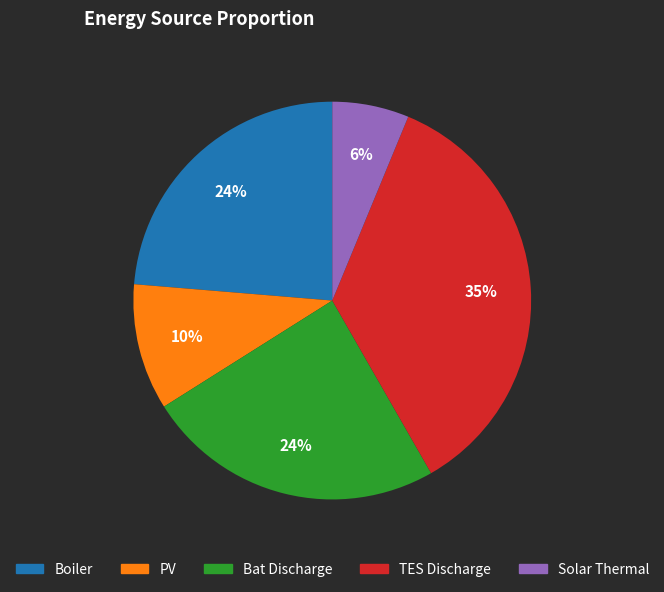

Does any single category account for the majority?

No